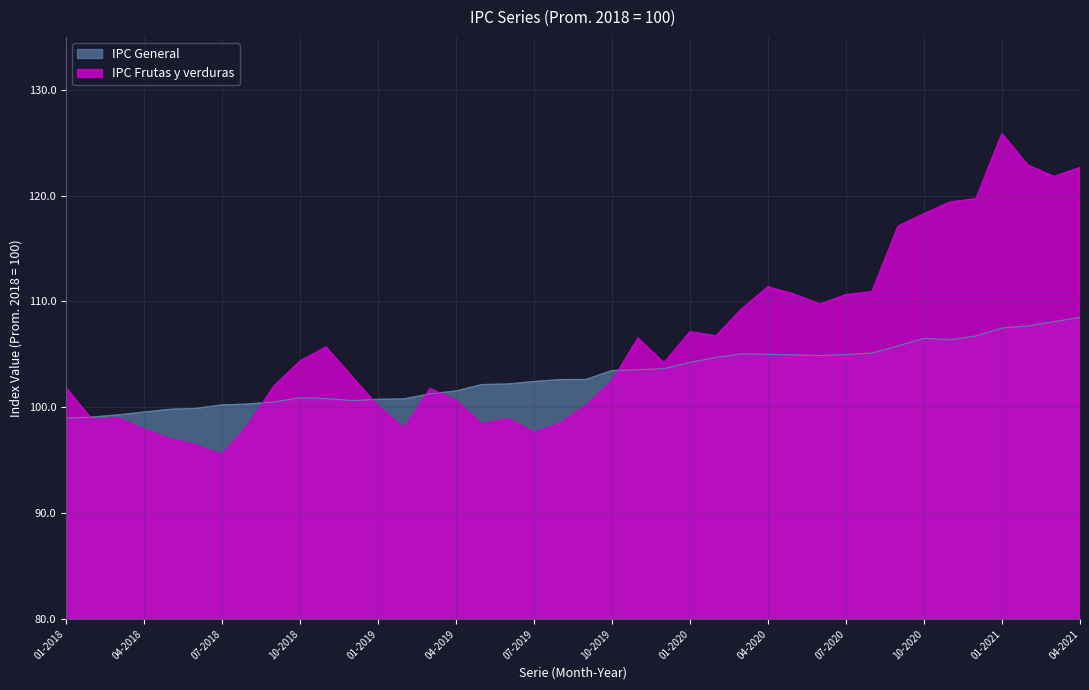

At how many categories does at least one series exceed 102?

28